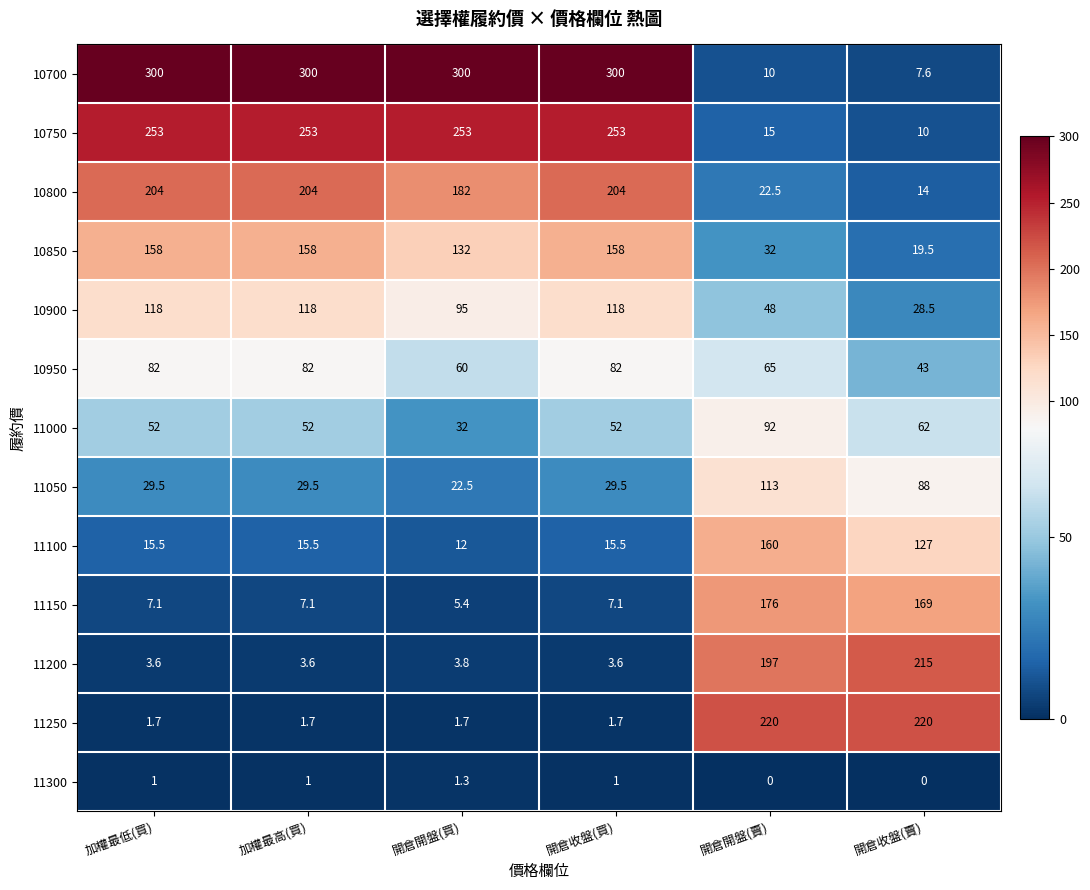

What is the maximum value shown in the chart?

300.0